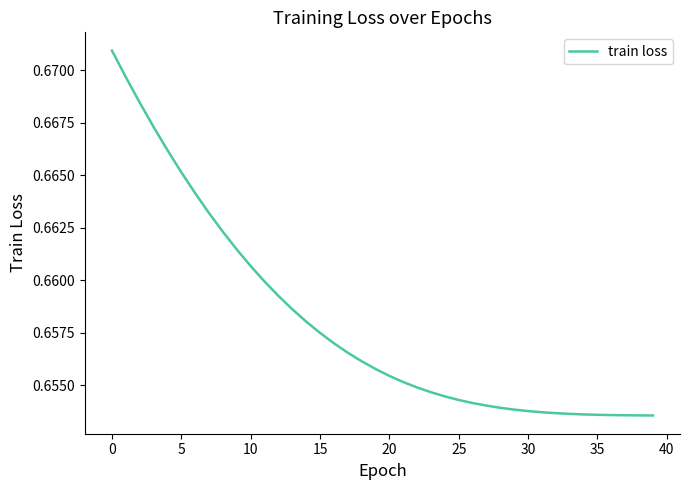

What is the label of the 11th point from the right?

29